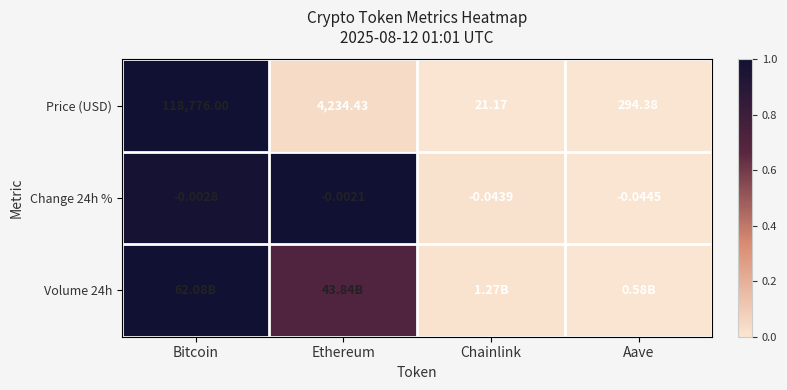

Which category has the highest value in the Price (USD) series?

Bitcoin